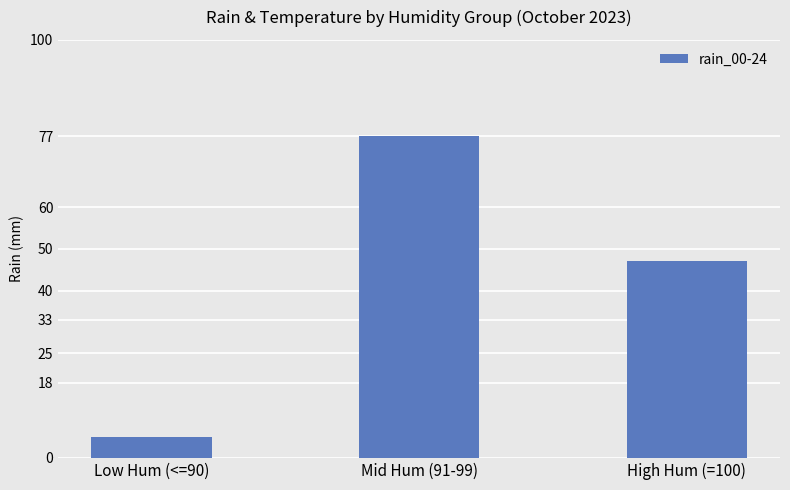

How many categories are shown in the chart?

3